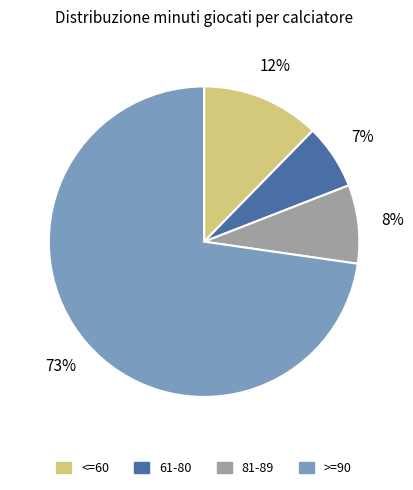

True or false: >=90 accounts for 73% of the total.

True